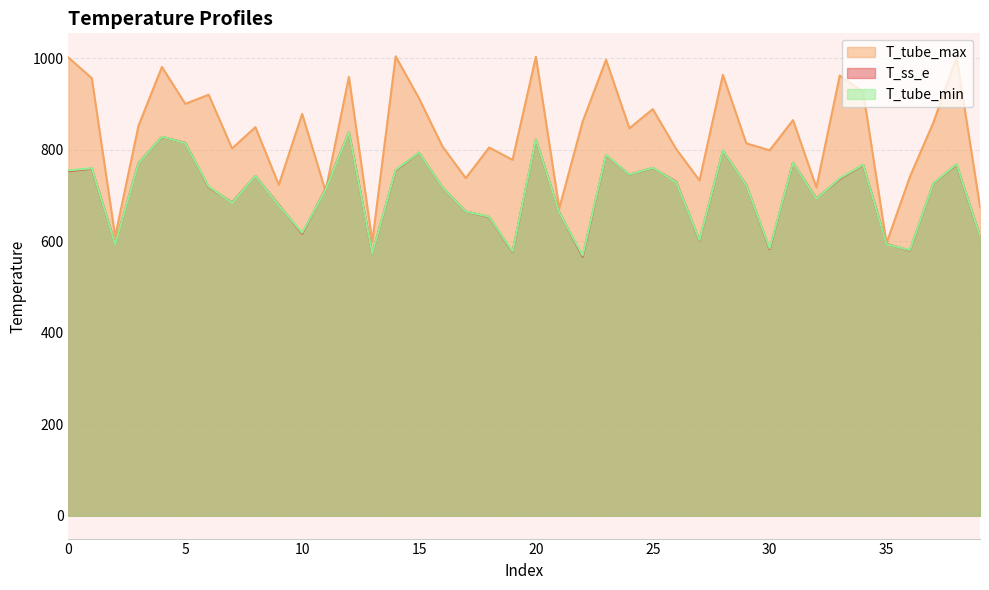

How many data points in T_ss_e are less than 726?

20